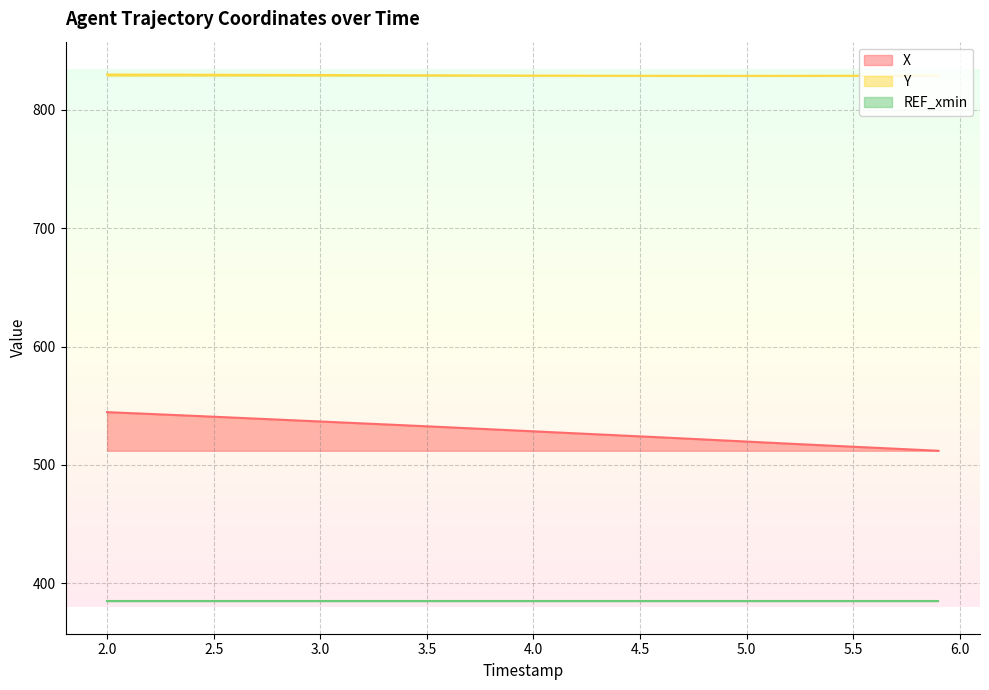

Which series has the largest total across all categories?

Y